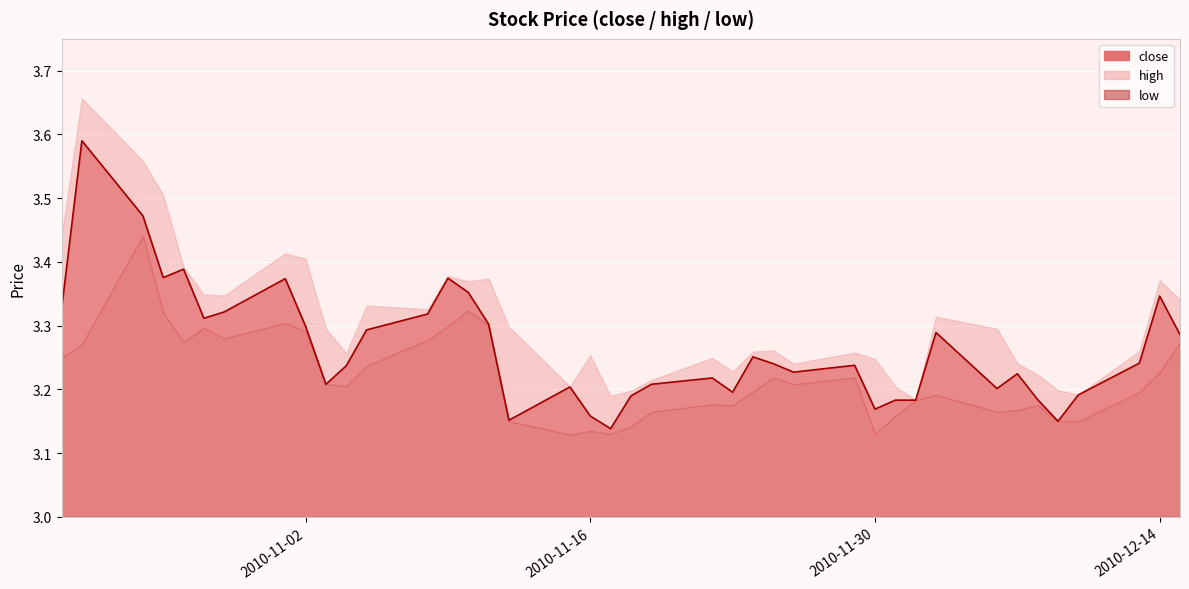

What position from the right is 2010-11-29?

13